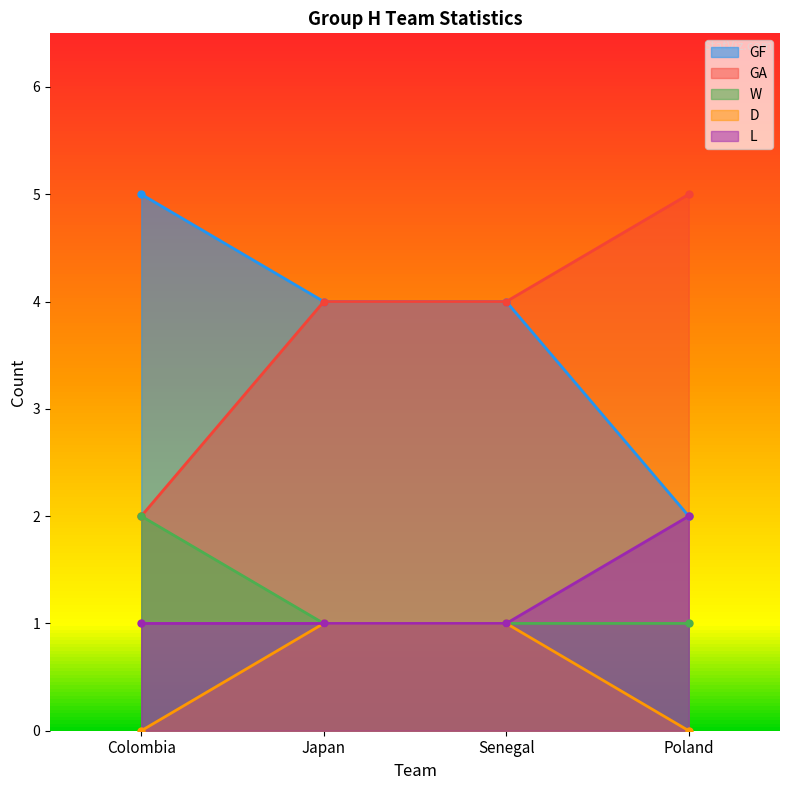

What position from the right is Japan?

3